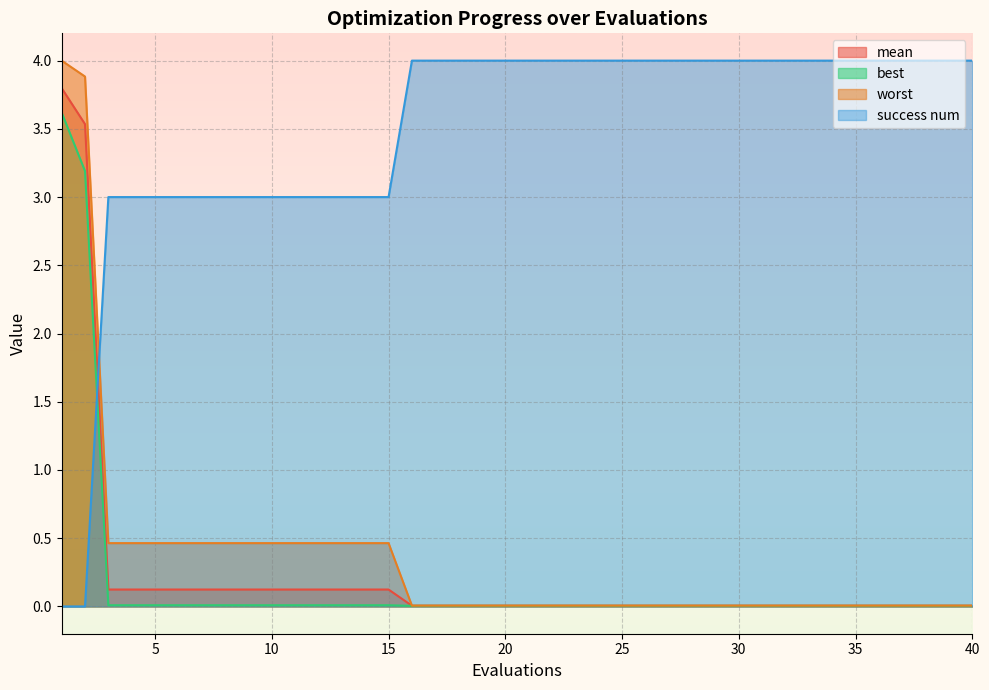

How many lines are shown in the chart?

4